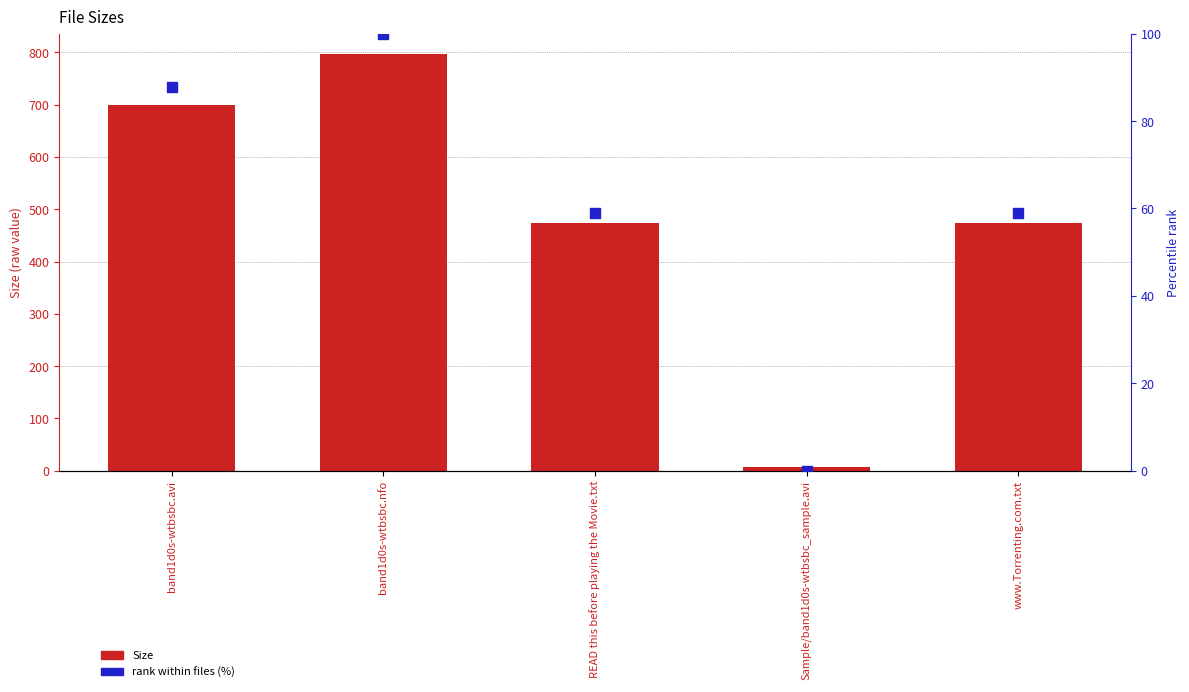

At which category is the sum across all series the highest?

band1d0s-wtbsbc.nfo